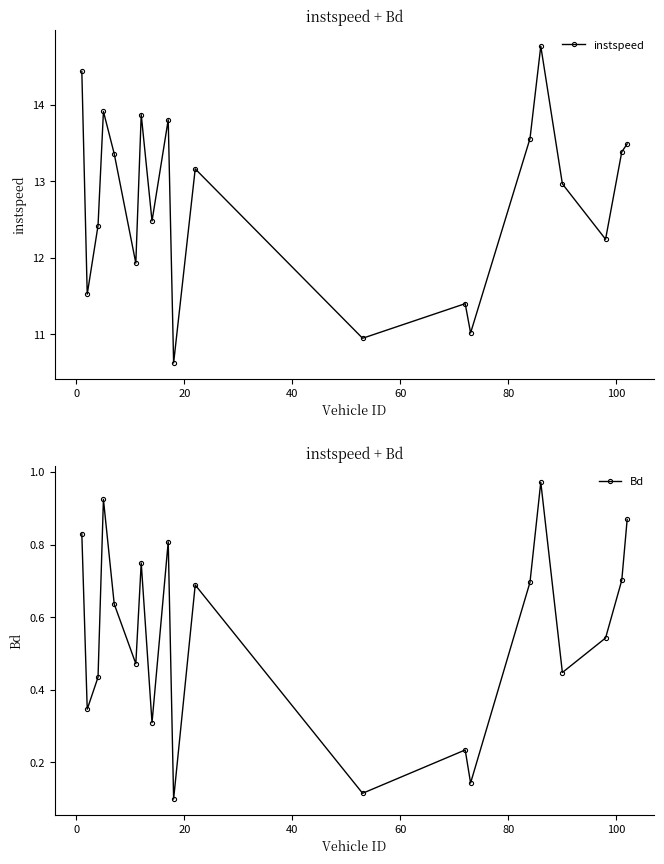

What is the value of the instspeed point at the 16th from the left?

14.8